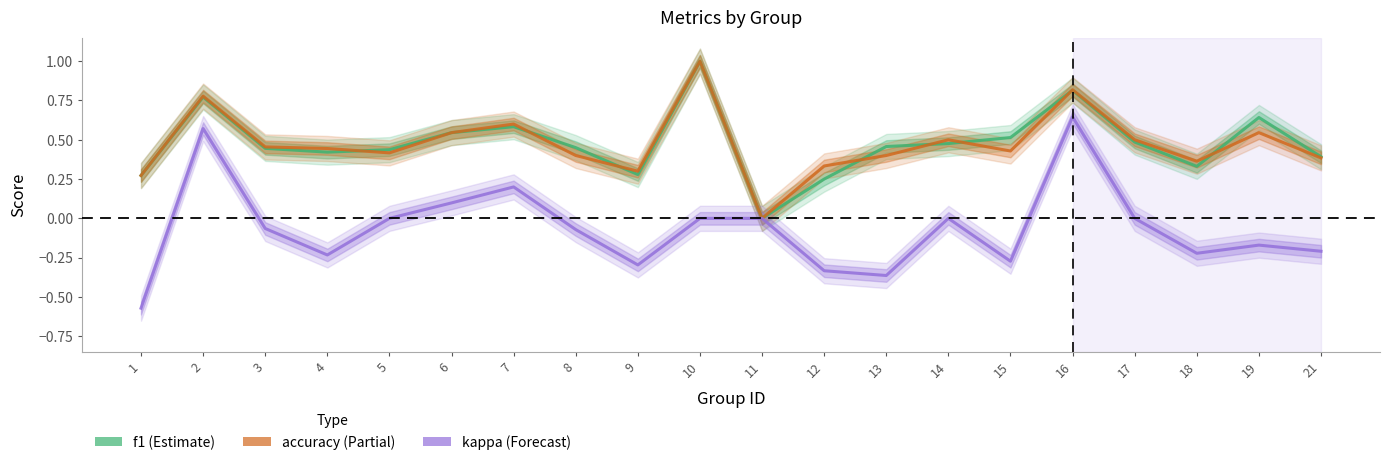

What is the average value of the kappa series?

-0.1